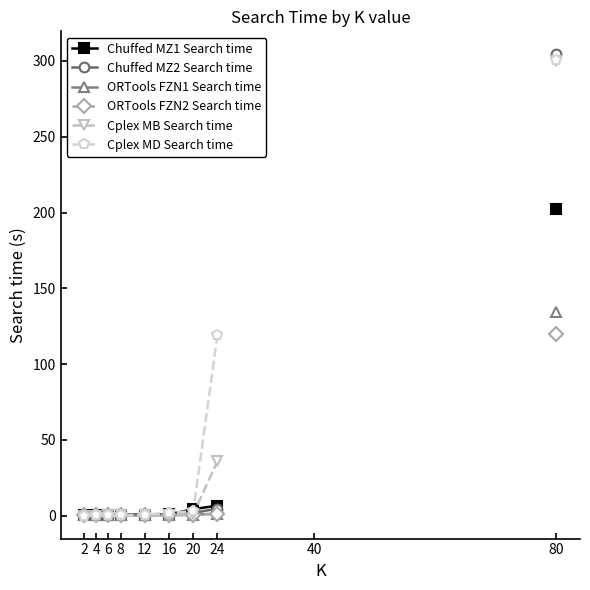

At how many categories does at least one series exceed 227?

1